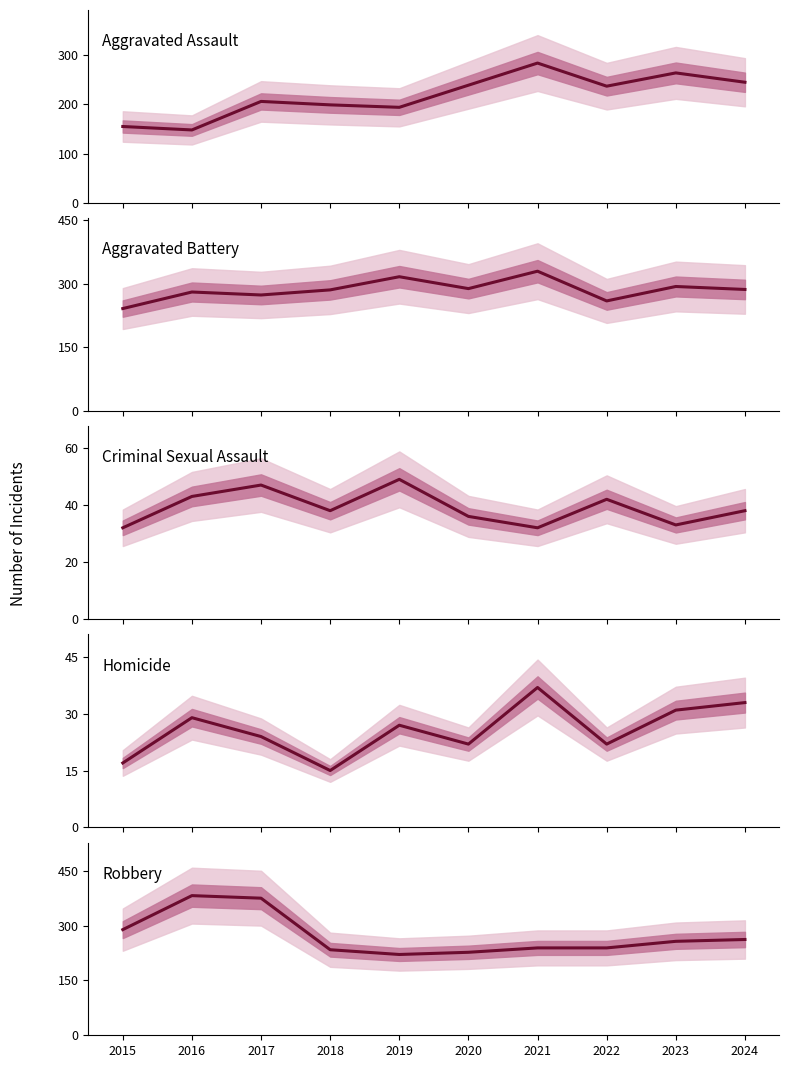

At which label does Aggravated Battery first exceed 286?

2019